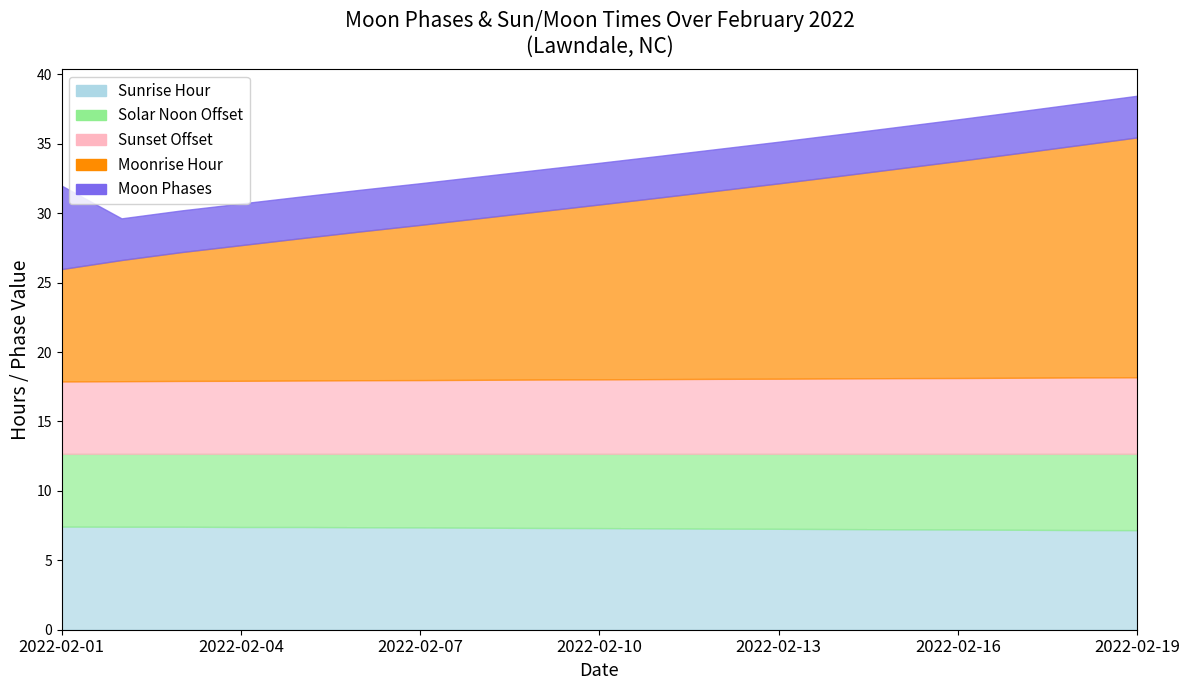

How many lines are shown in the chart?

1